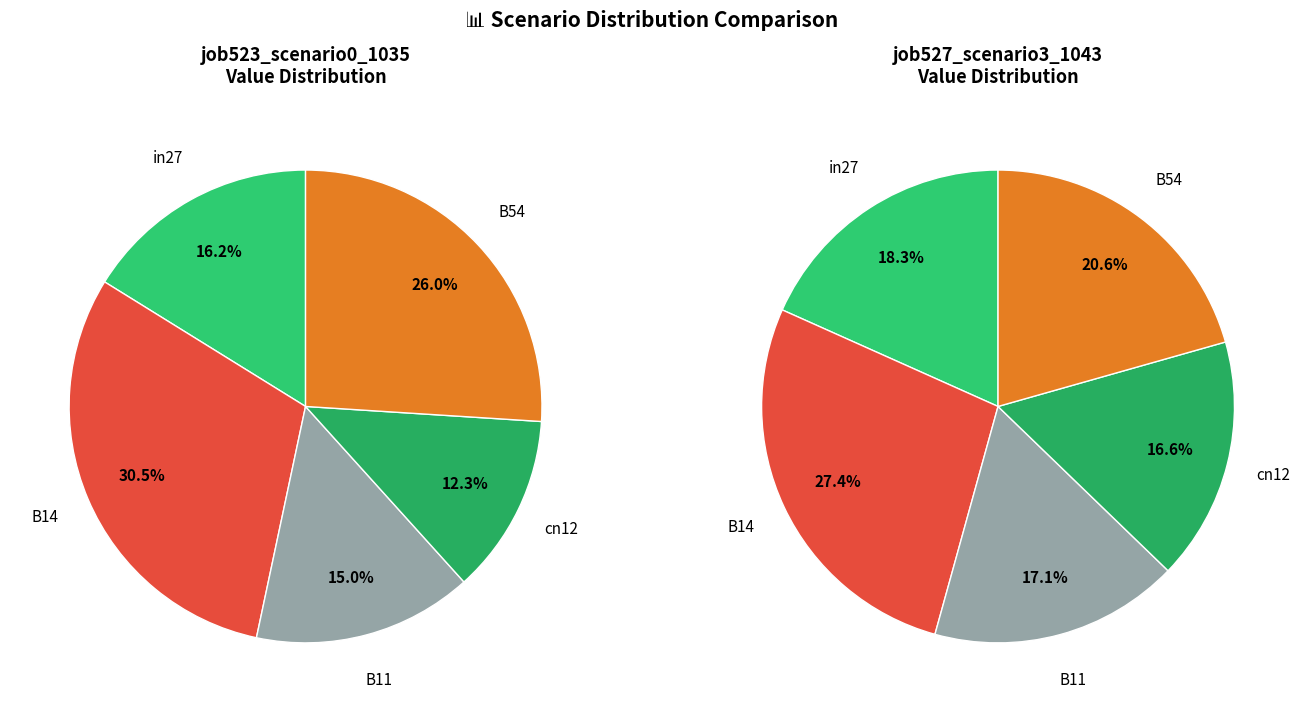

What is the smallest slice in the pie chart?

cn12